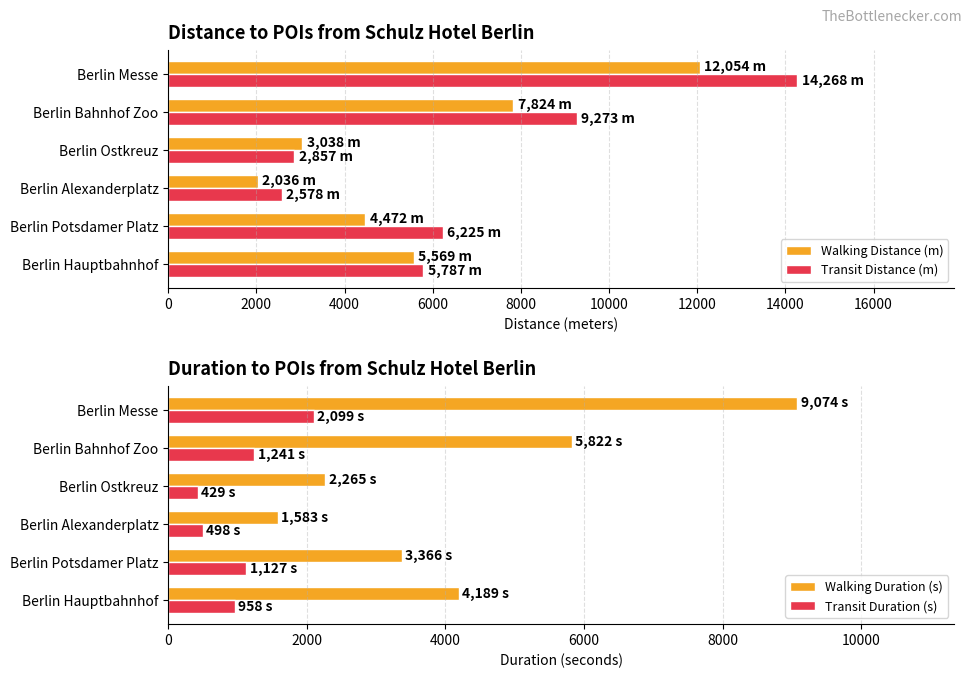

The value of Walking Duration (s) at Berlin Potsdamer Platz is 3366. True or false?

True